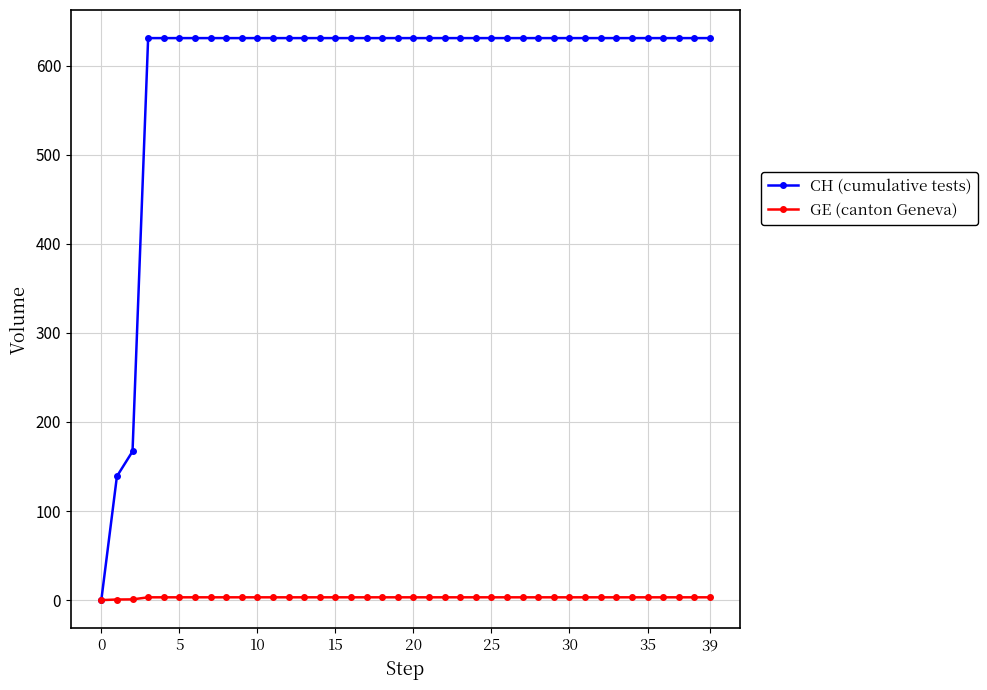

Which series has the largest total across all categories?

CH (cumulative tests)